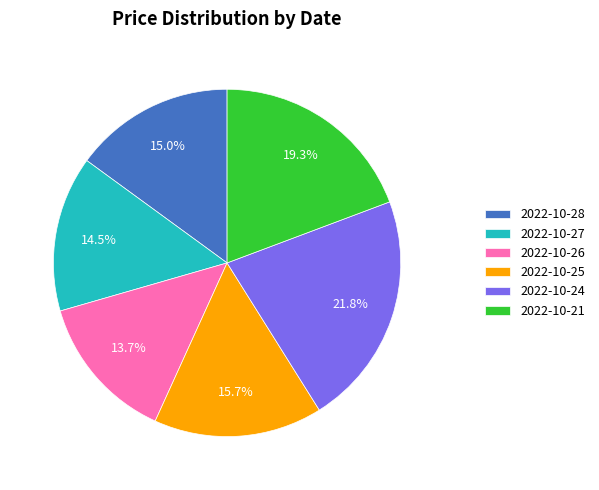

What percentage is NOT represented by 2022-10-25?

84.3%